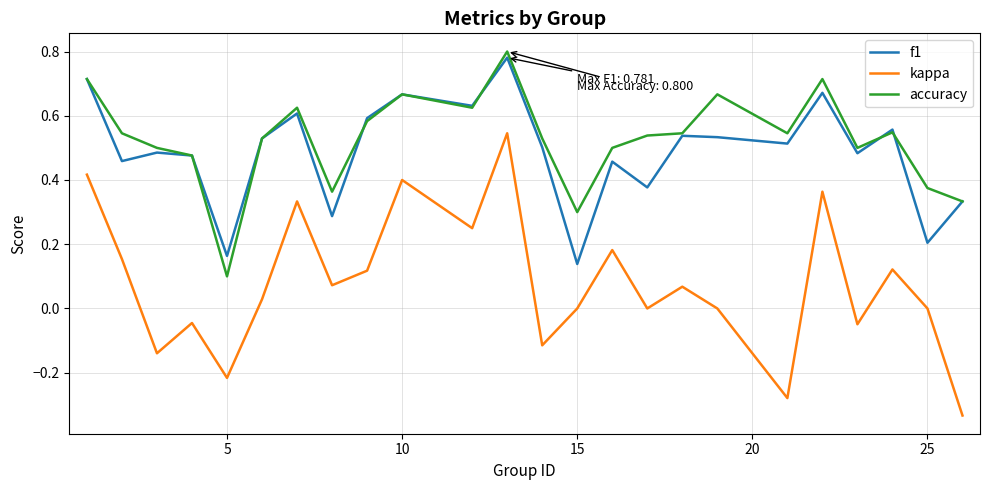

Which series has the widest spread of values?

kappa